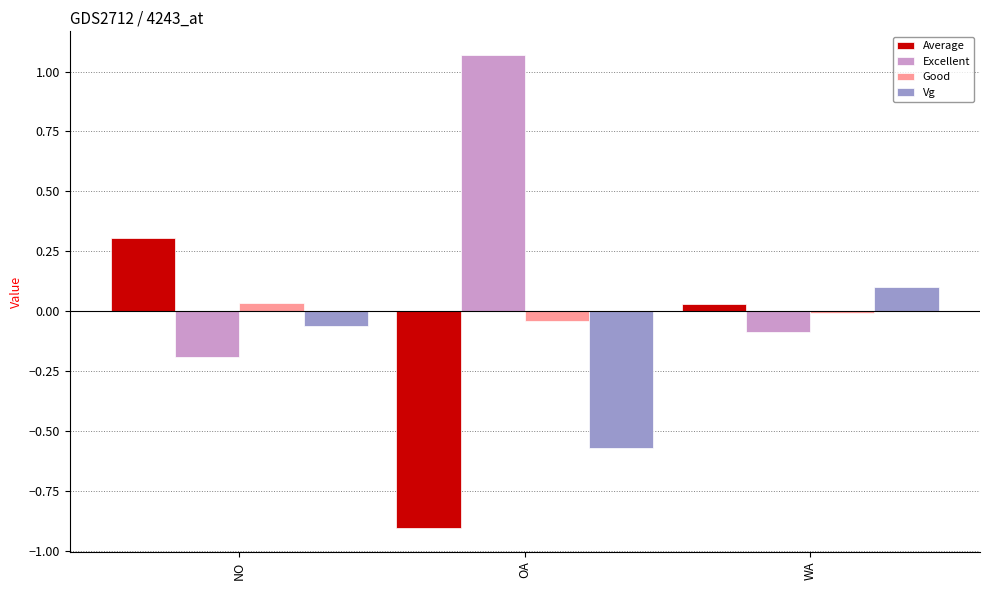

What are all the series names shown in the legend?

Average, Excellent, Good, Vg